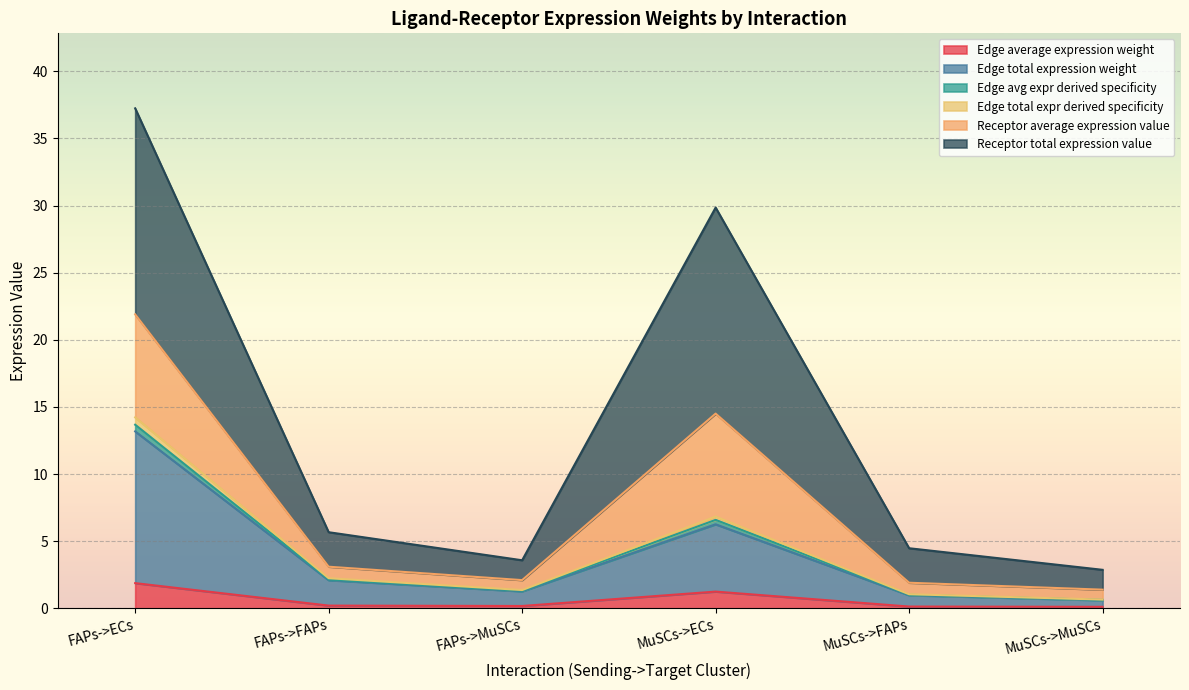

Count the number of categories in the chart.

6